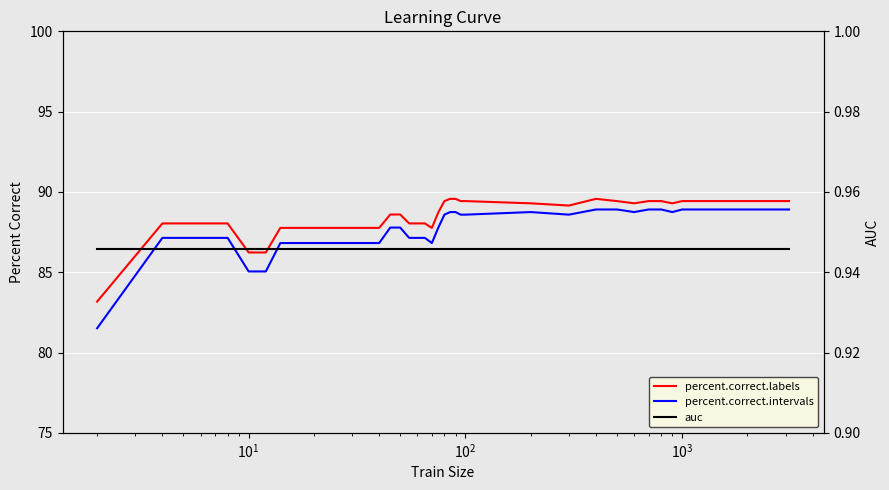

What is the highest value of the percent.correct.intervals series?

88.9